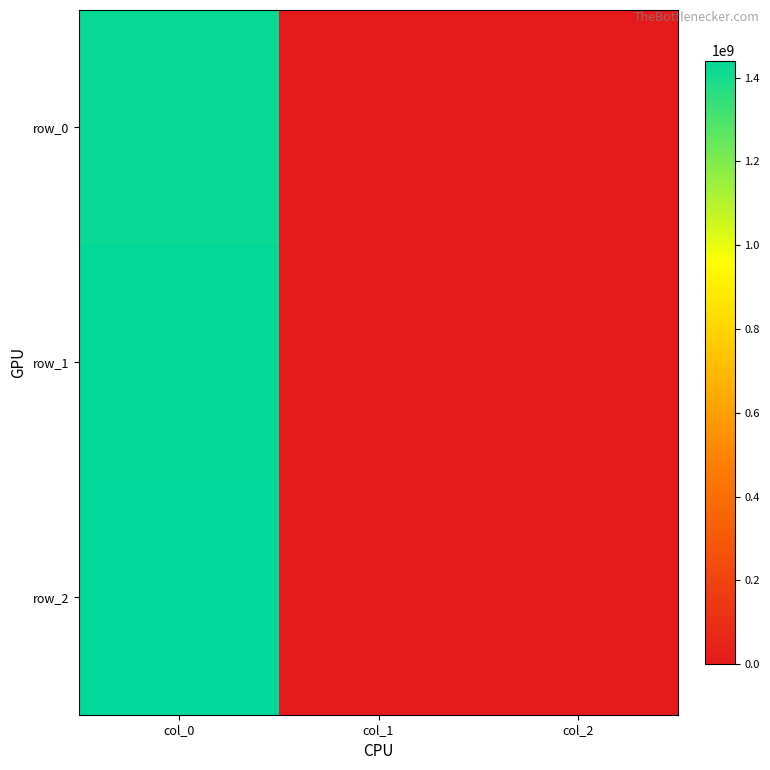

Which series has the largest total across all categories?

row_2